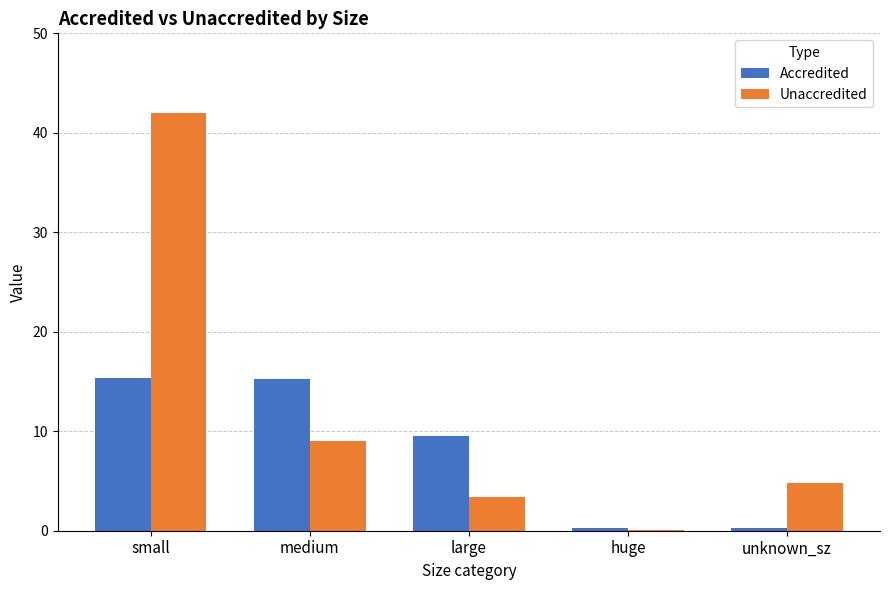

Read the Accredited value at small.

15.4